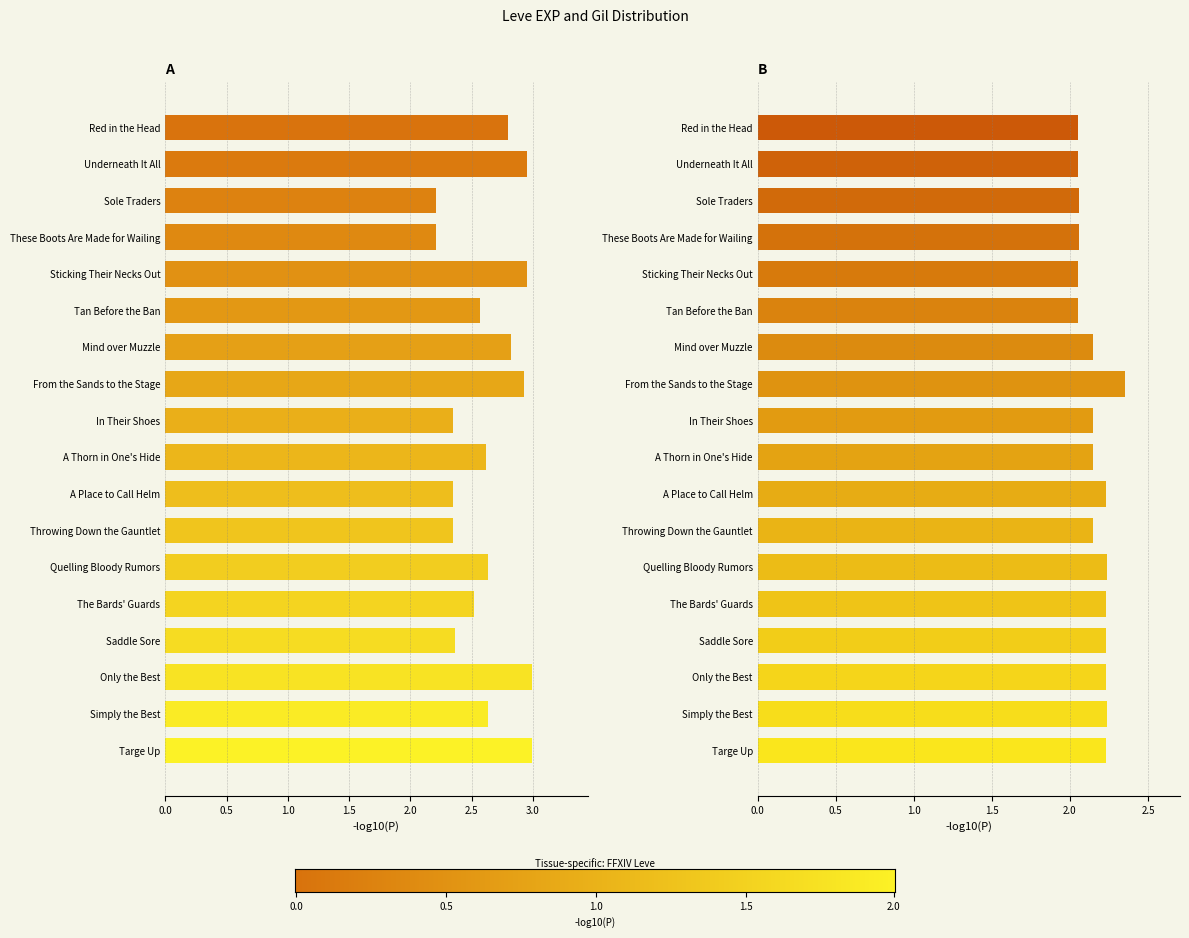

What is the smallest value displayed?

2.1